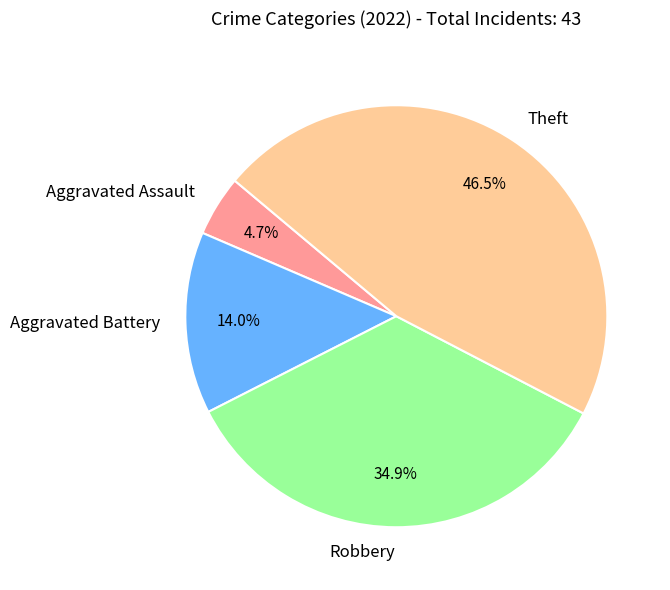

Is it true that Aggravated Battery is 14% of the pie?

True